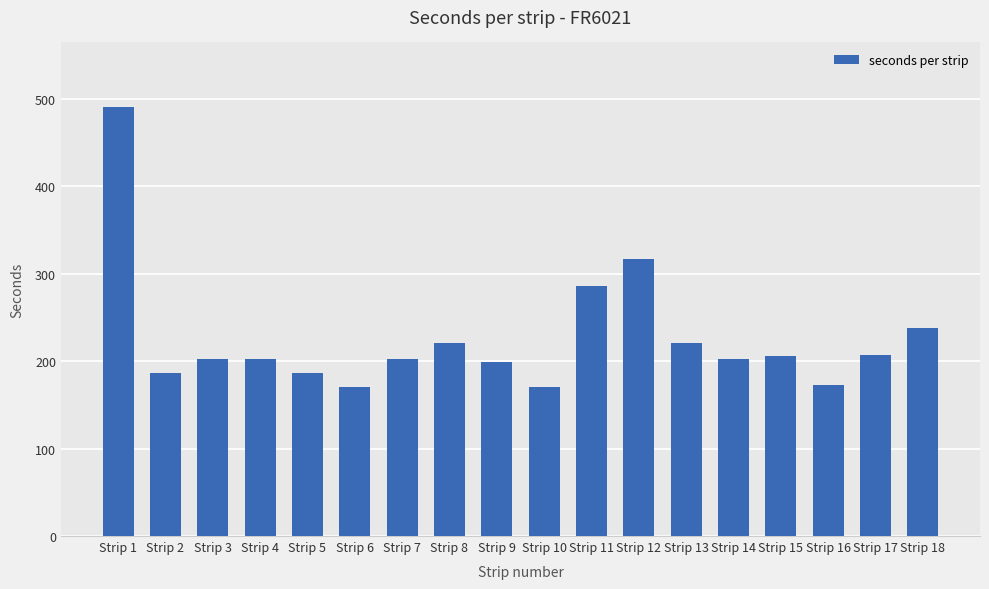

What is the difference between the maximum and minimum values?

321